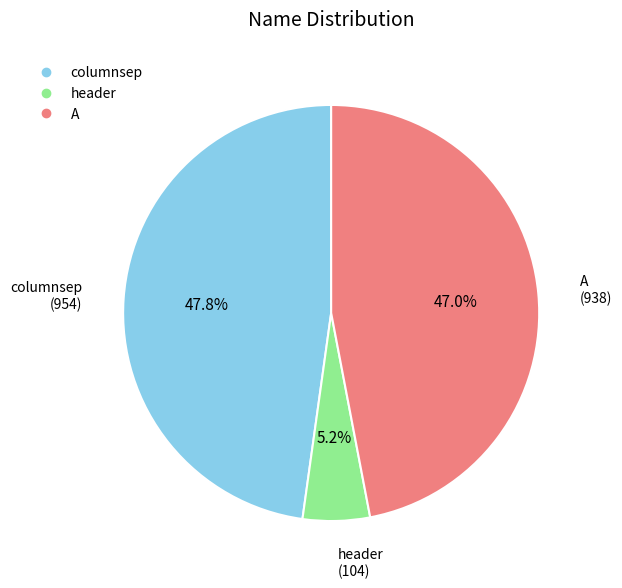

The columnsep slice represents 35% of the pie. True or false?

False